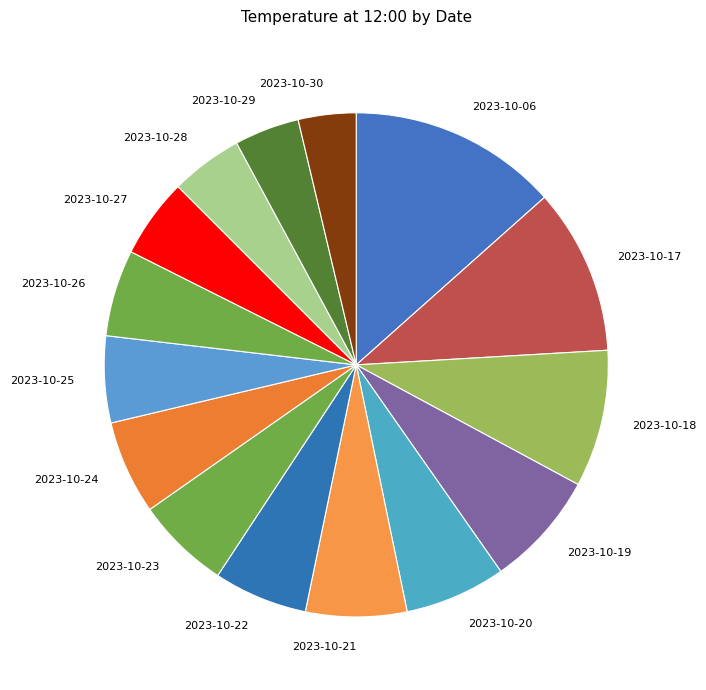

The 2023-10-24 slice represents 6% of the pie. True or false?

True